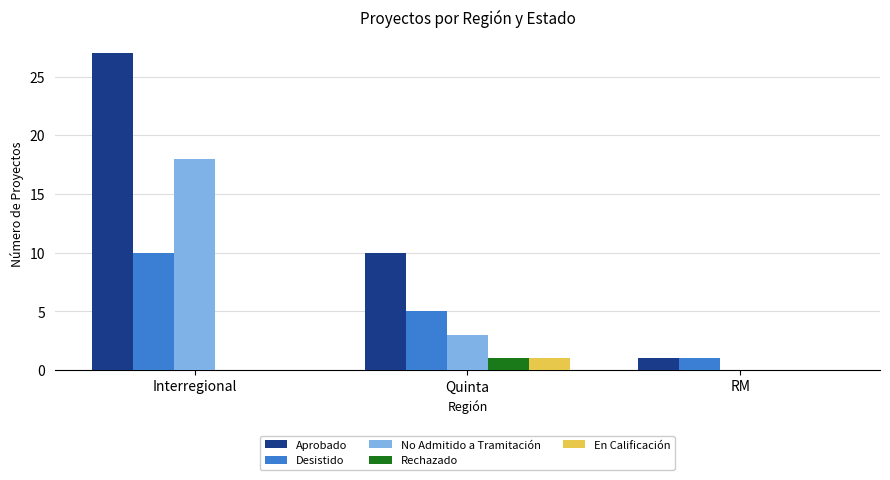

Is the value of Desistido at Quinta greater than the value of En Calificación at Interregional?

Yes